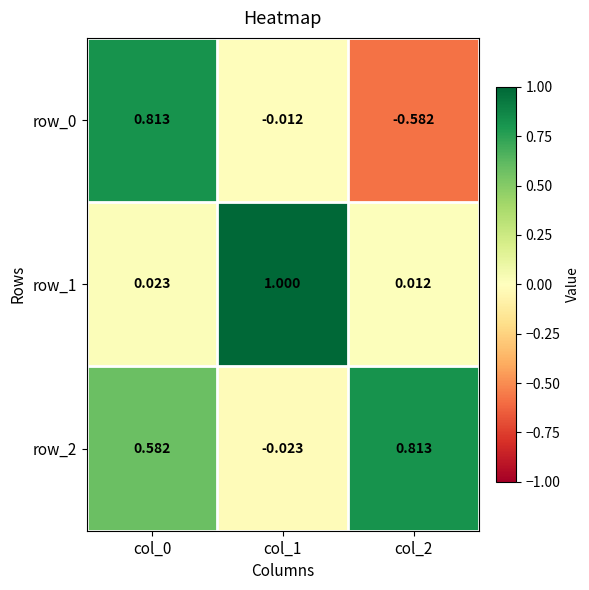

Is the value of row_1 at col_0 greater than the value of row_2 at col_0?

No